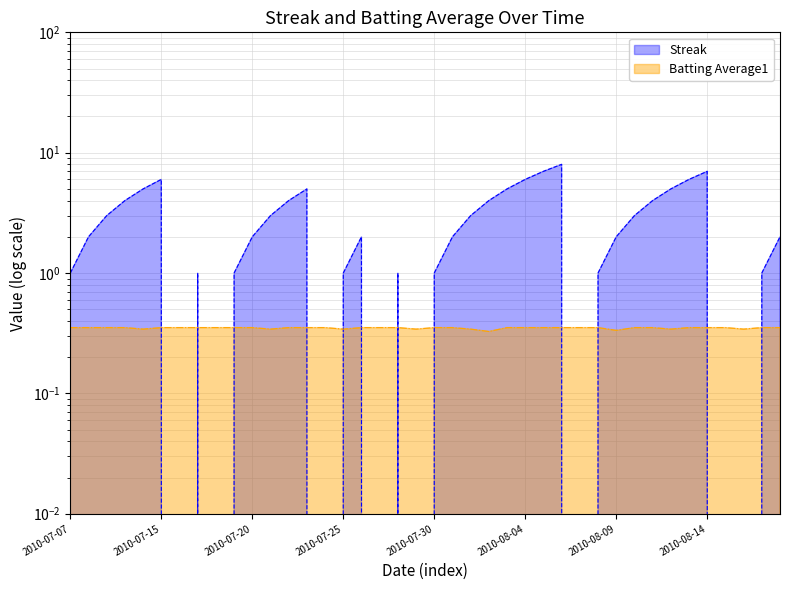

The value of Batting Average1 at 2010-07-21 is 0.2. True or false?

False